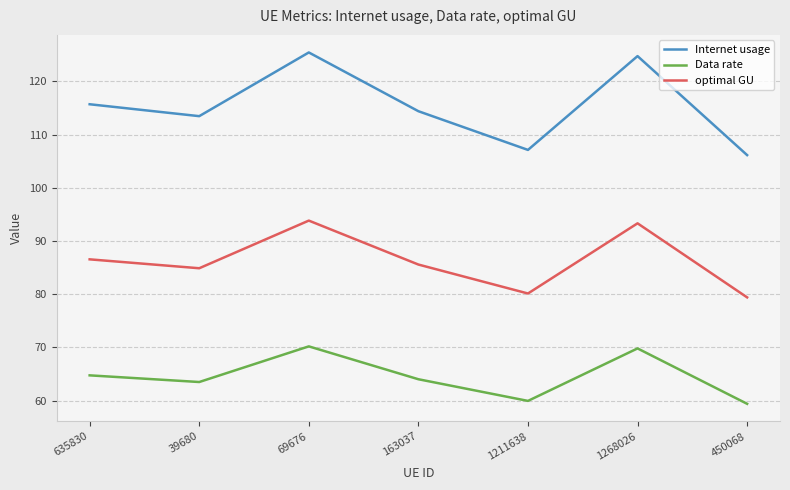

Reading left to right, list all the values displayed in this chart.

Internet usage: 635830=115.7	39680=113.5	69676=125.4	163037=114.4	1211638=107.1	1268026=124.7	450068=106.1
Data rate: 635830=64.7	39680=63.5	69676=70.2	163037=64.0	1211638=59.9	1268026=69.8	450068=59.4
optimal GU: 635830=86.5	39680=84.9	69676=93.8	163037=85.6	1211638=80.1	1268026=93.3	450068=79.4